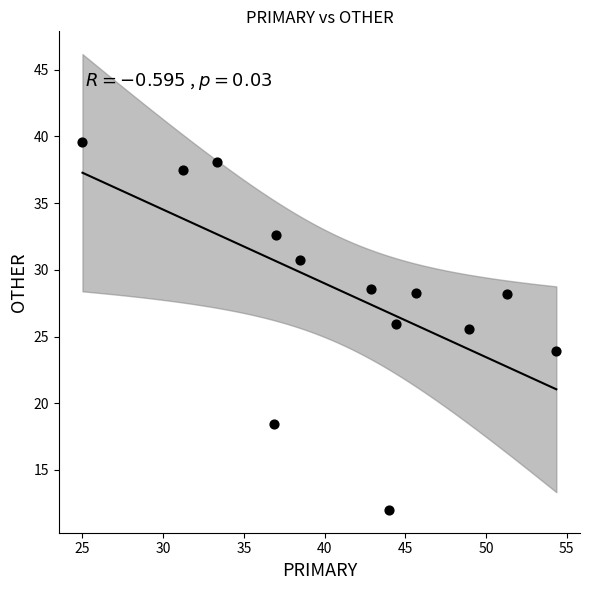

What is the range of X values (max minus min)?

29.3